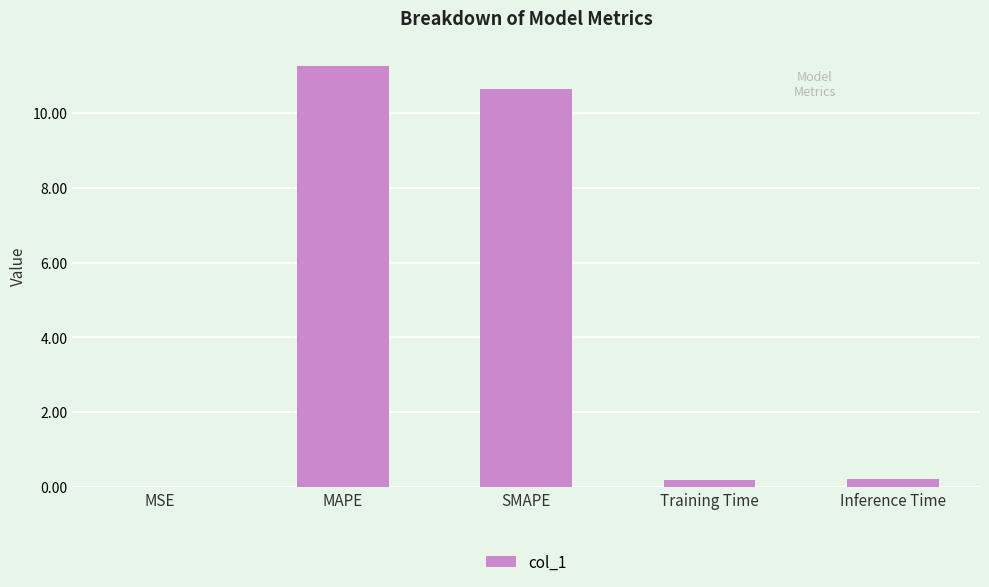

The chart shows a value of 0.2 at Training Time. True or false?

True